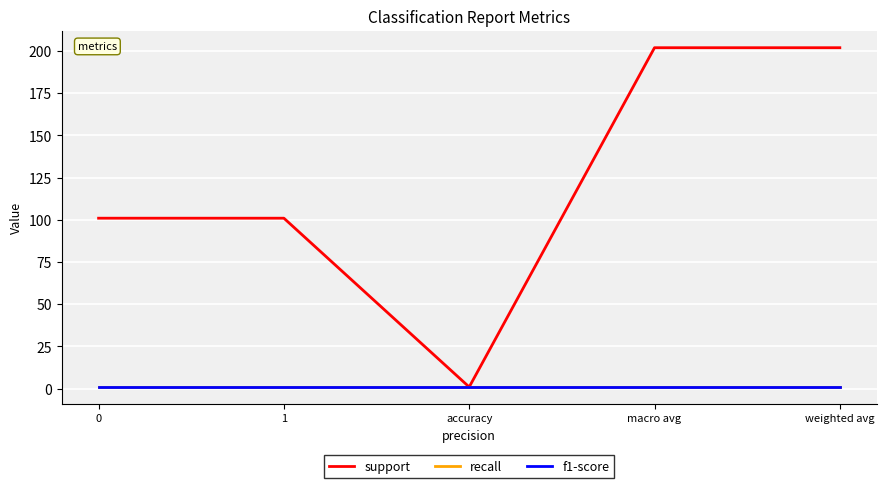

Does the chart have visible grid lines?

Yes